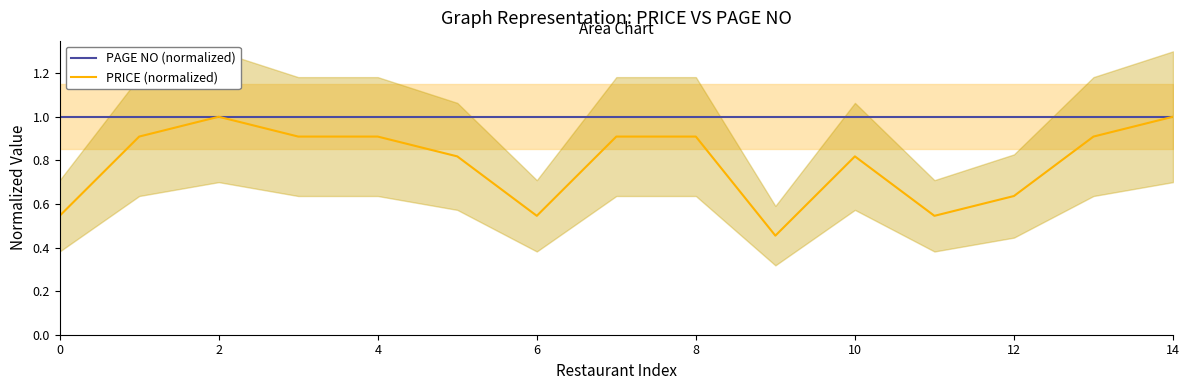

Where is PRICE (normalized) nearest to the value 0?

9